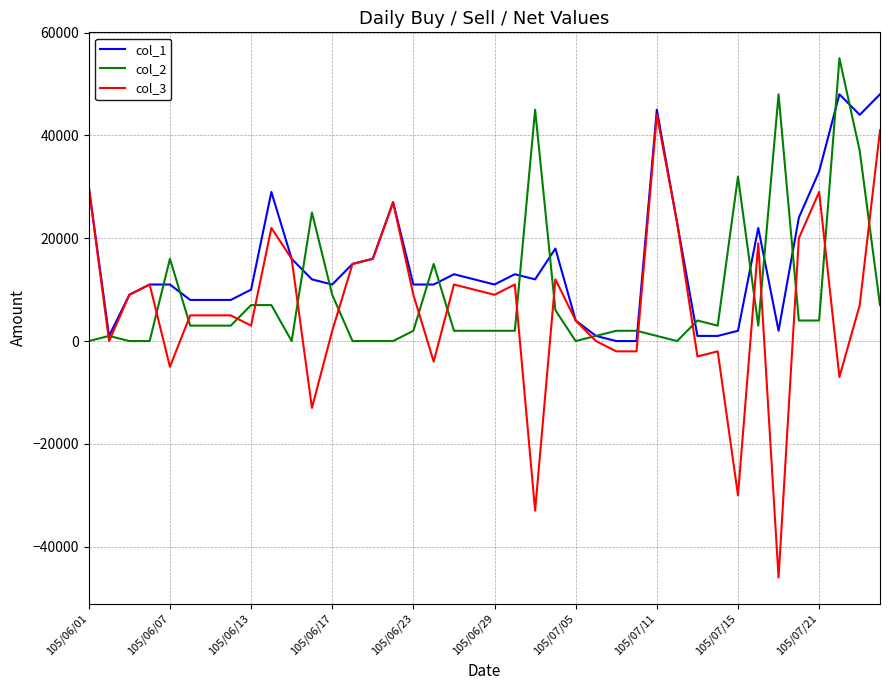

What is the lowest value of the col_3 series?

-46000